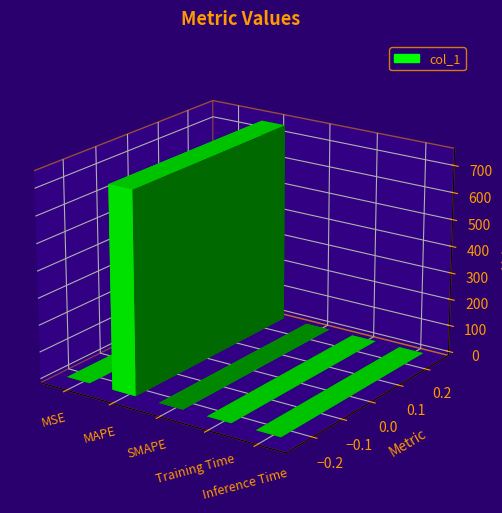

Which category has the highest value across all series?

MAPE